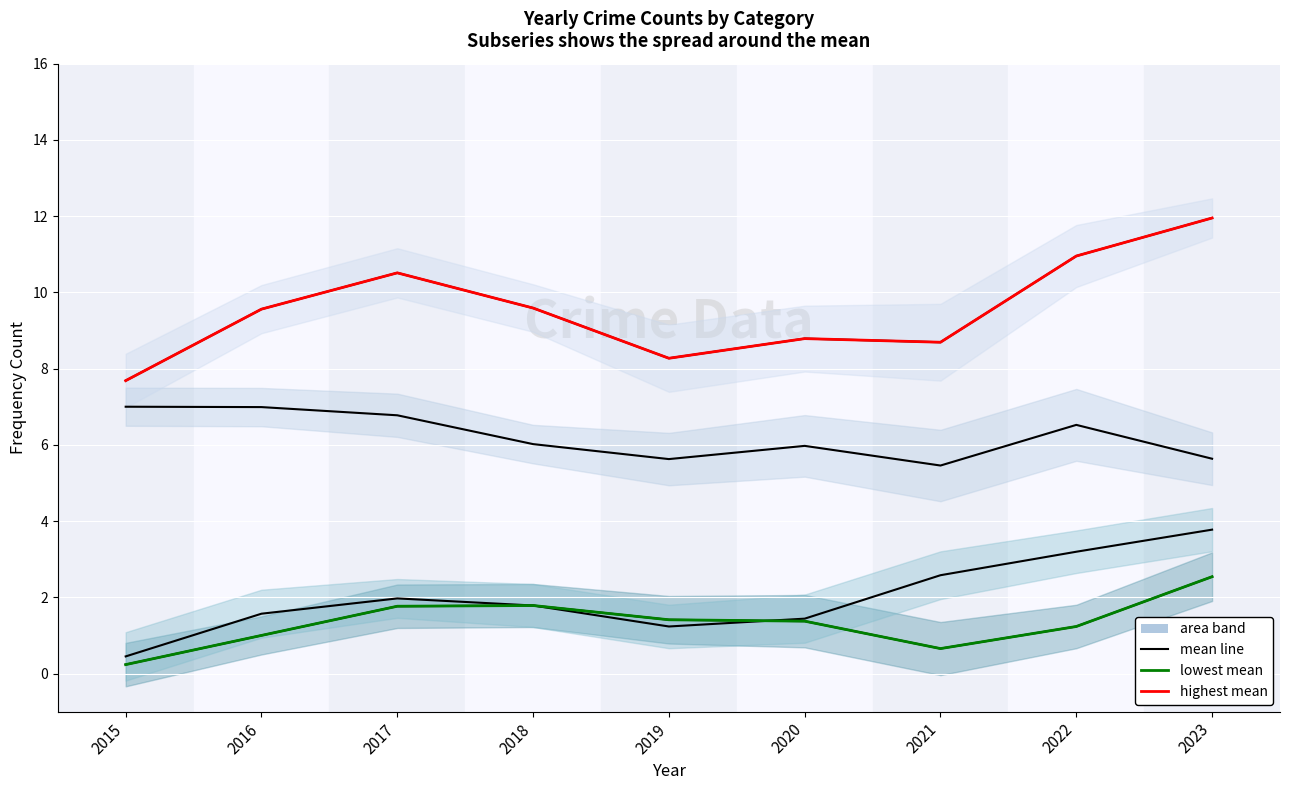

At which category does Aggravated Assault (lowest mean) reach its first local peak?

2018